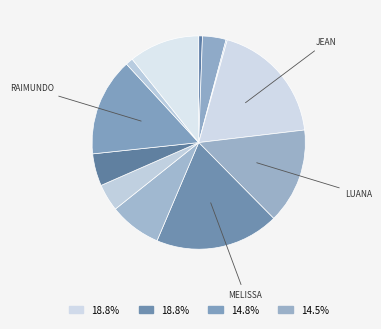

How many slices are in this pie chart?

12